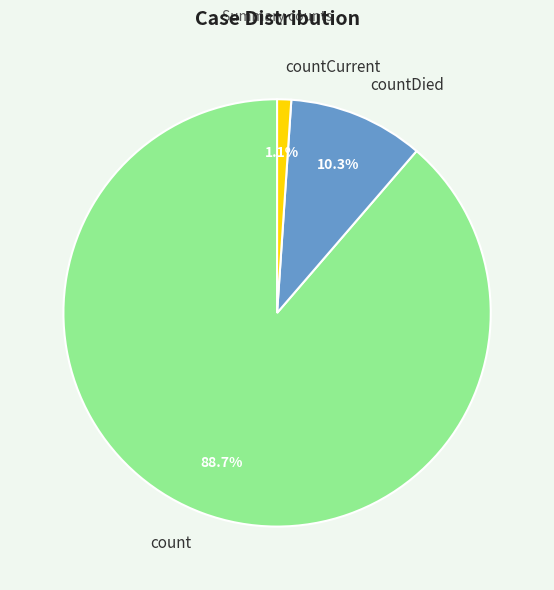

To the nearest percent, what is the average slice percentage?

33%